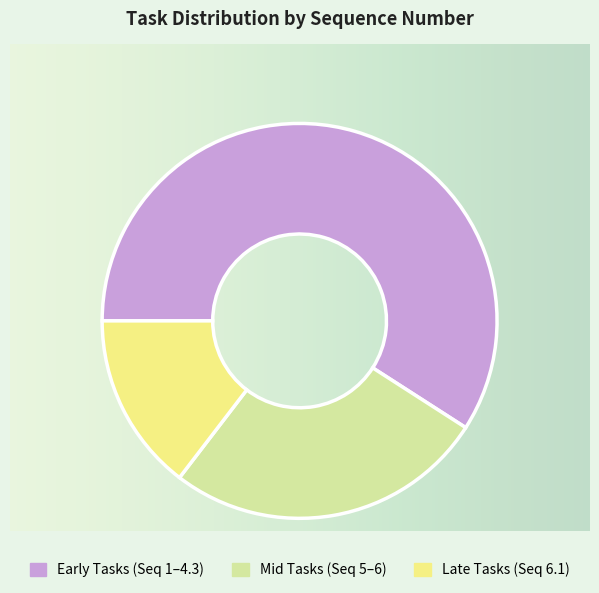

Is there any slice that represents more than half of the pie?

Yes